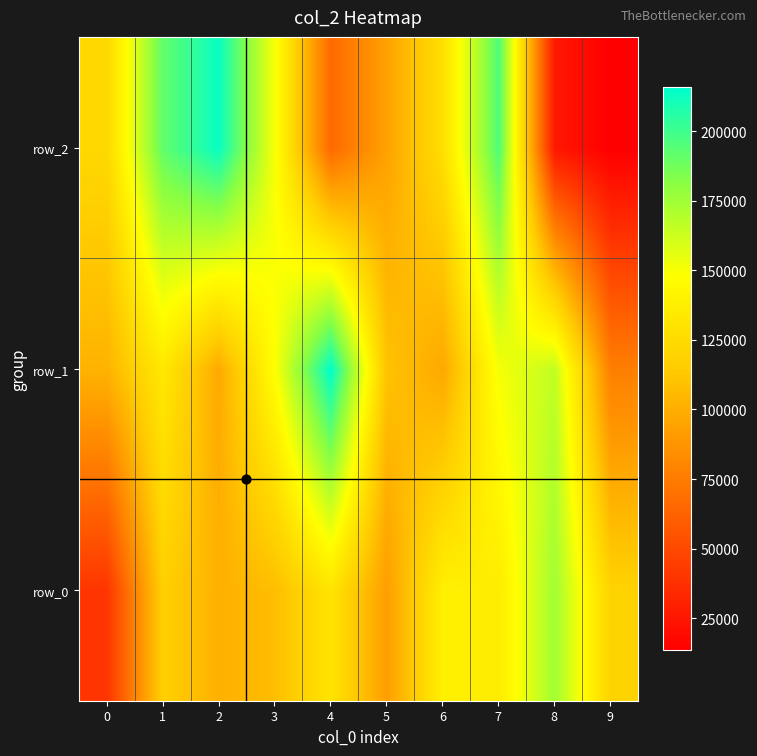

What is the difference between the highest and lowest values at 5?

18571